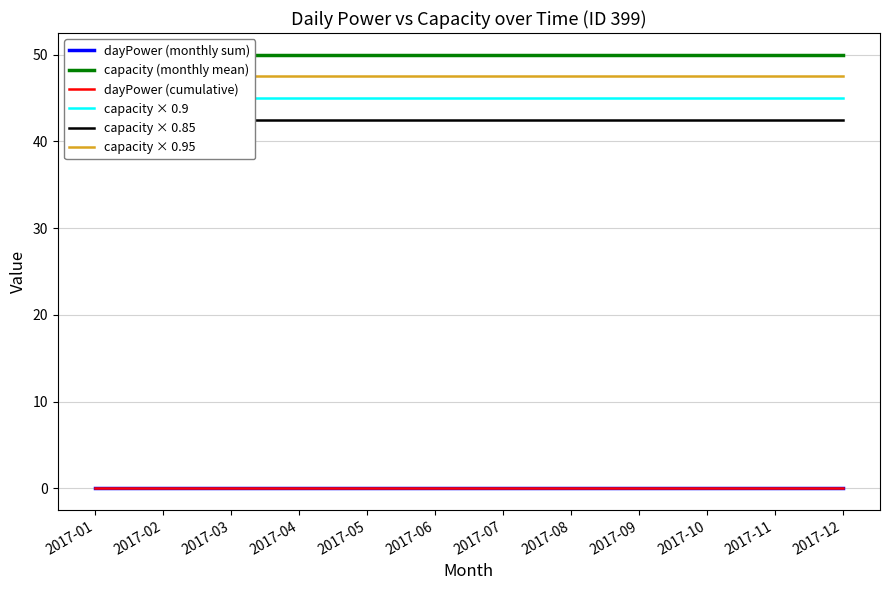

True or false: capacity × 0.9 and capacity × 0.95 intersect in this chart.

False